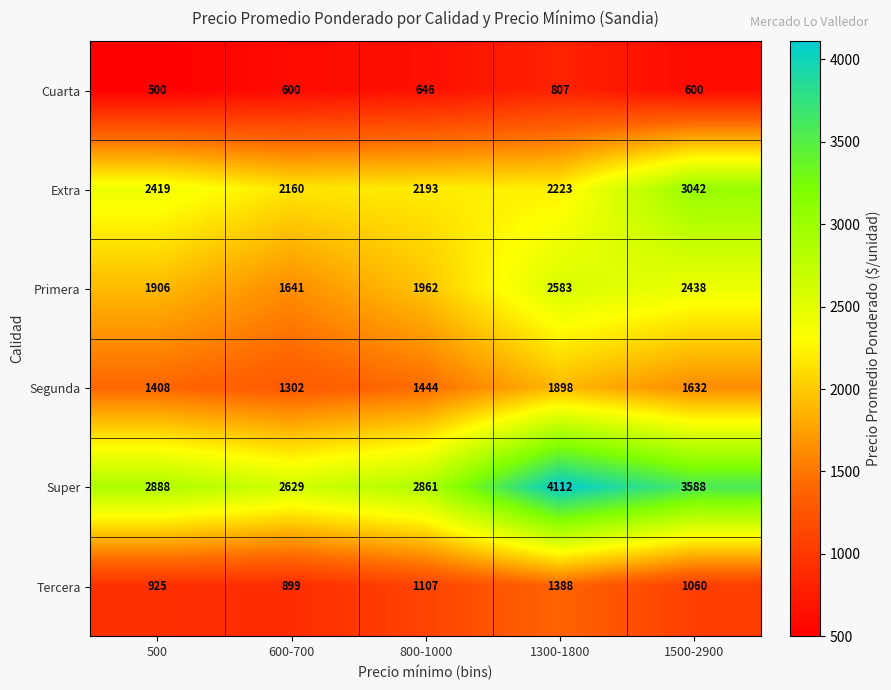

Which series changed the most between 500 and 800-1000?

Extra